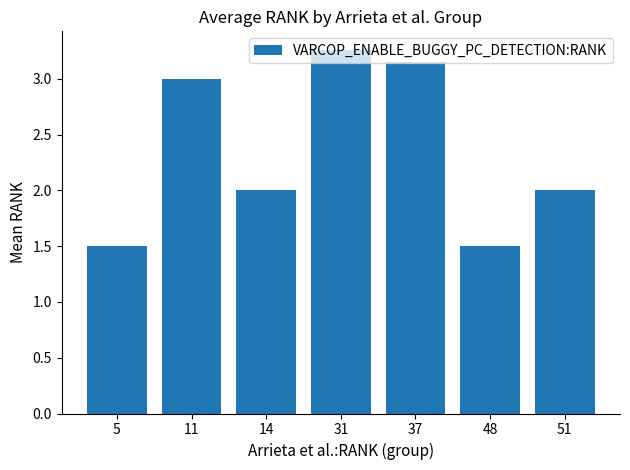

Are the bars grouped side by side (vs. stacked)?

No